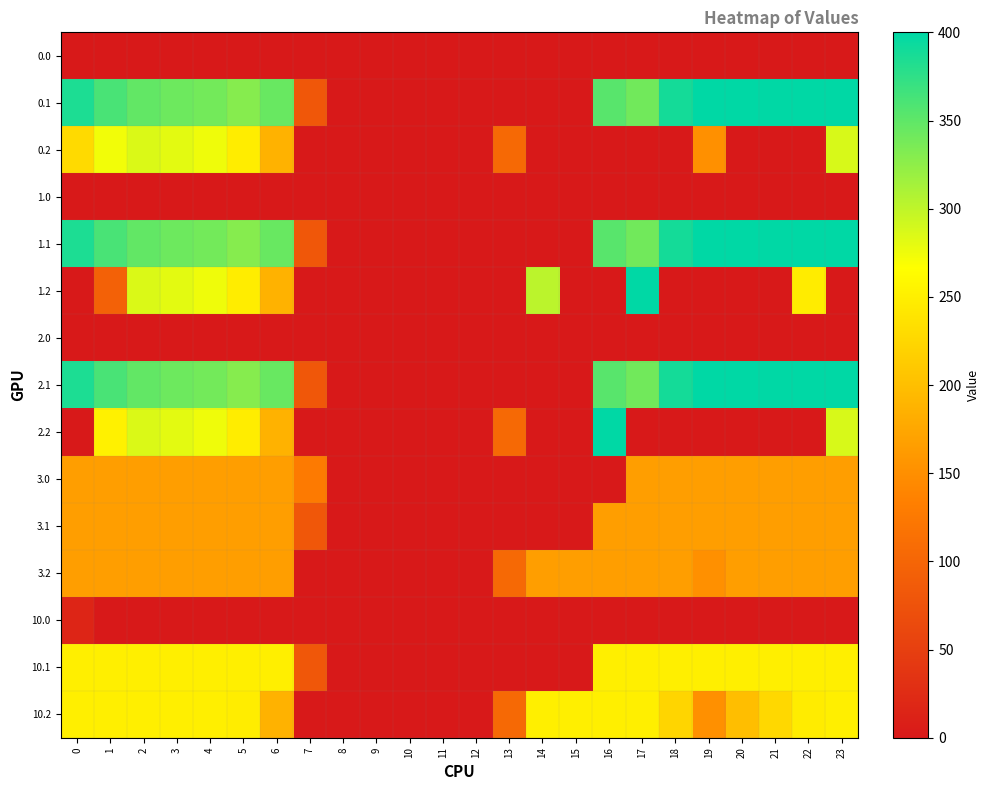

Reading right to left, what are all the values shown in this chart?

0.0: 23=0.0	22=0.0	21=0.0	20=0.0	19=0.0	18=0.0	17=0.0	16=0.0	15=0.0	14=0.0	13=0.0	12=0.0	11=0.0	10=0.0	9=0.0	8=0.0	7=0.0	6=0.0	5=0.0	4=0.0	3=0.0	2=0.0	1=0.0	0=0.0
0.1: 23=399.4	22=400.0	21=400.0	20=400.0	19=399.7	18=388.5	17=340.1	16=353.7	15=0.0	14=0.0	13=0.0	12=0.0	11=0.0	10=0.0	9=0.0	8=0.0	7=81.6	6=345.2	5=329.5	4=339.6	3=342.7	2=347.9	1=361.1	0=384.6
0.2: 23=287.5	22=0.0	21=0.0	20=0.0	19=151.1	18=0.0	17=0.0	16=0.0	15=0.0	14=0.0	13=104.4	12=0.0	11=0.0	10=0.0	9=0.0	8=0.0	7=0.0	6=187.1	5=248.1	4=274.4	3=281.0	2=285.5	1=272.7	0=228.7
1.0: 23=0.0	22=0.0	21=0.0	20=0.0	19=0.0	18=0.0	17=0.0	16=0.0	15=0.0	14=0.0	13=0.0	12=0.0	11=0.0	10=0.0	9=0.0	8=0.0	7=0.0	6=0.0	5=0.0	4=0.0	3=0.0	2=0.0	1=0.0	0=0.0
1.1: 23=399.4	22=400.0	21=400.0	20=400.0	19=399.7	18=388.5	17=340.1	16=353.7	15=0.0	14=0.0	13=0.0	12=0.0	11=0.0	10=0.0	9=0.0	8=0.0	7=81.6	6=345.2	5=329.5	4=339.6	3=342.7	2=347.9	1=361.1	0=384.6
1.2: 23=0.0	22=247.4	21=0.0	20=0.0	19=0.0	18=0.0	17=400.0	16=0.0	15=0.0	14=301.9	13=0.0	12=0.0	11=0.0	10=0.0	9=0.0	8=0.0	7=0.0	6=187.1	5=248.1	4=274.4	3=281.0	2=285.5	1=95.1	0=0.0
2.0: 23=0.0	22=0.0	21=0.0	20=0.0	19=0.0	18=0.0	17=0.0	16=0.0	15=0.0	14=0.0	13=0.0	12=0.0	11=0.0	10=0.0	9=0.0	8=0.0	7=0.0	6=0.0	5=0.0	4=0.0	3=0.0	2=0.0	1=0.0	0=0.0
2.1: 23=399.4	22=400.0	21=400.0	20=400.0	19=399.7	18=388.5	17=340.1	16=353.7	15=0.0	14=0.0	13=0.0	12=0.0	11=0.0	10=0.0	9=0.0	8=0.0	7=81.6	6=345.2	5=329.5	4=339.6	3=342.7	2=347.9	1=361.1	0=384.6
2.2: 23=287.5	22=0.0	21=0.0	20=0.0	19=0.0	18=0.0	17=0.0	16=400.0	15=0.0	14=0.0	13=104.4	12=0.0	11=0.0	10=0.0	9=0.0	8=0.0	7=0.0	6=187.1	5=248.1	4=274.4	3=281.0	2=285.5	1=252.5	0=0.0
3.0: 23=166.0	22=166.0	21=166.0	20=166.0	19=166.0	18=166.0	17=166.0	16=0.0	15=0.0	14=0.0	13=0.0	12=0.0	11=0.0	10=0.0	9=0.0	8=0.0	7=127.1	6=166.0	5=166.0	4=166.0	3=166.0	2=166.0	1=166.0	0=166.0
3.1: 23=166.0	22=166.0	21=166.0	20=166.0	19=166.0	18=166.0	17=166.0	16=166.0	15=0.0	14=0.0	13=0.0	12=0.0	11=0.0	10=0.0	9=0.0	8=0.0	7=81.6	6=166.0	5=166.0	4=166.0	3=166.0	2=166.0	1=166.0	0=166.0
3.2: 23=166.0	22=166.0	21=166.0	20=166.0	19=151.1	18=166.0	17=166.0	16=166.0	15=166.0	14=166.0	13=104.4	12=0.0	11=0.0	10=0.0	9=0.0	8=0.0	7=0.0	6=166.0	5=166.0	4=166.0	3=166.0	2=166.0	1=166.0	0=166.0
10.0: 23=0.0	22=0.0	21=0.0	20=0.0	19=0.0	18=0.0	17=0.0	16=0.0	15=0.0	14=0.0	13=0.0	12=0.0	11=0.0	10=0.0	9=0.0	8=0.0	7=0.0	6=0.0	5=0.0	4=0.0	3=0.0	2=0.0	1=0.0	0=15.7
10.1: 23=250.0	22=250.0	21=250.0	20=250.0	19=250.0	18=250.0	17=250.0	16=250.0	15=0.0	14=0.0	13=0.0	12=0.0	11=0.0	10=0.0	9=0.0	8=0.0	7=81.6	6=250.0	5=250.0	4=250.0	3=250.0	2=250.0	1=250.0	0=250.0
10.2: 23=250.0	22=247.4	21=226.4	20=199.2	19=151.1	18=223.1	17=250.0	16=250.0	15=250.0	14=250.0	13=104.4	12=0.0	11=0.0	10=0.0	9=0.0	8=0.0	7=0.0	6=187.1	5=248.1	4=250.0	3=250.0	2=250.0	1=250.0	0=250.0